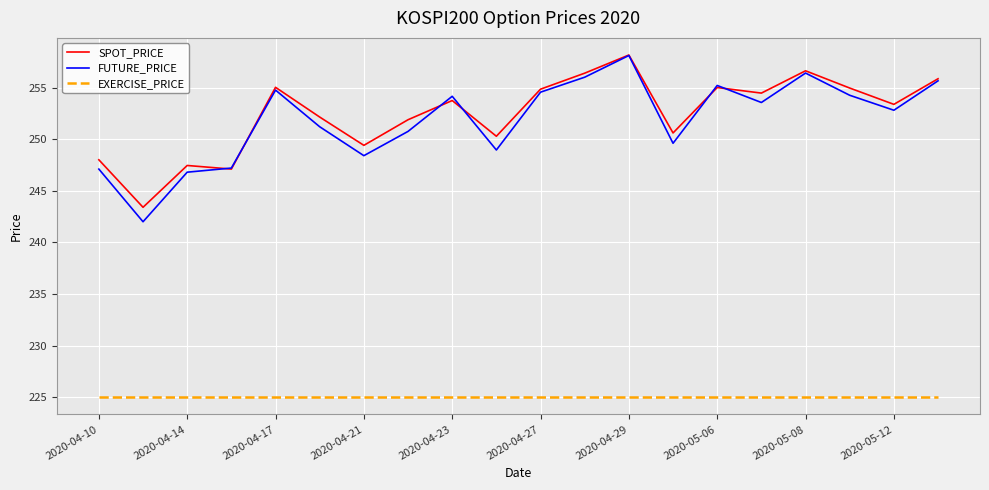

How many values in the SPOT_PRICE series exceed 253?

11